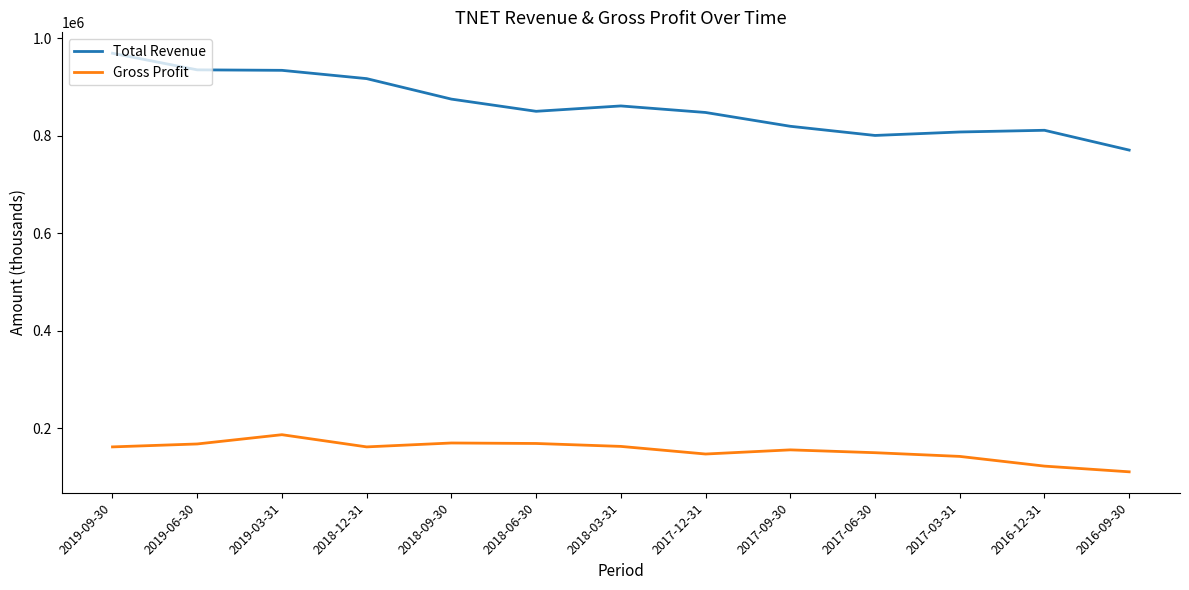

What is the spread (max minus min) of values at 2017-06-30?

650400